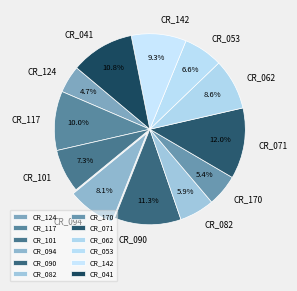

What percentage do CR_101 and CR_041 together represent?

18.1%